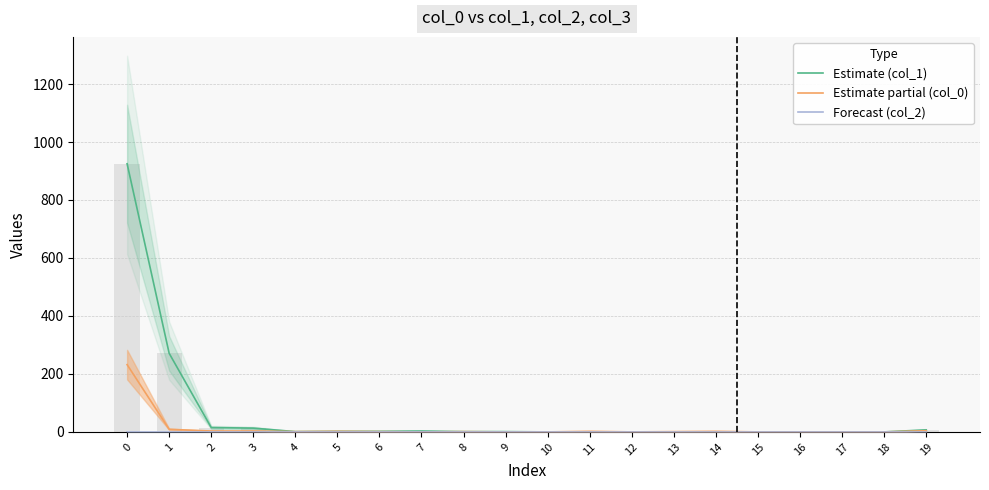

What is the difference between the second highest and minimum values in the Estimate partial (col_0) series?

9